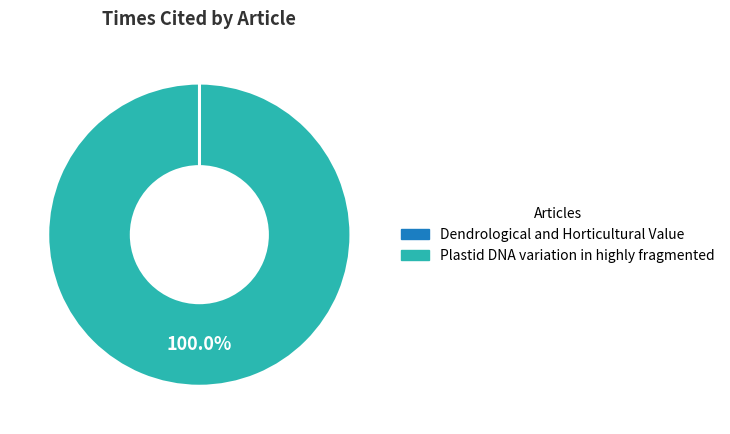

Is Plastid DNA variation in highly fragmented the majority of the pie?

Yes